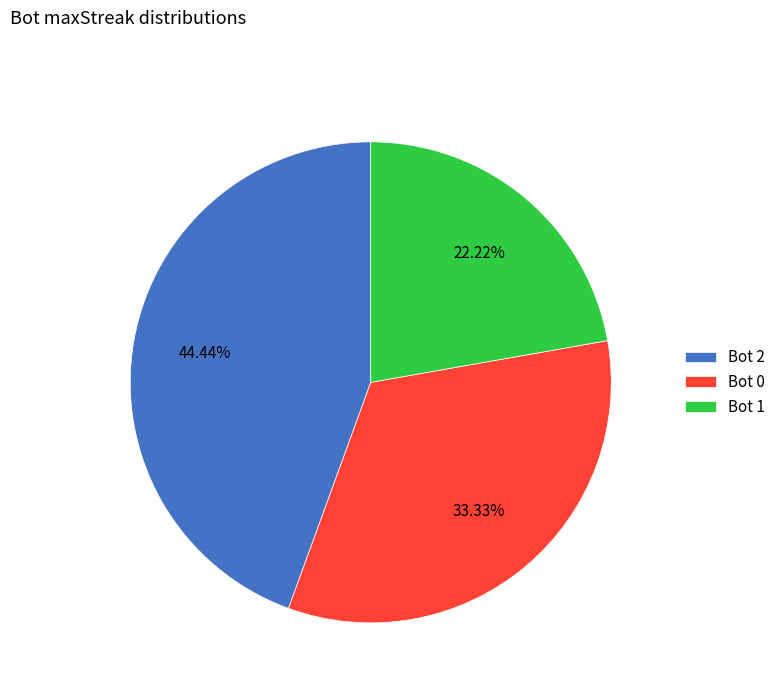

Rank the categories by value from lowest to highest.

Bot 1, Bot 0, Bot 2